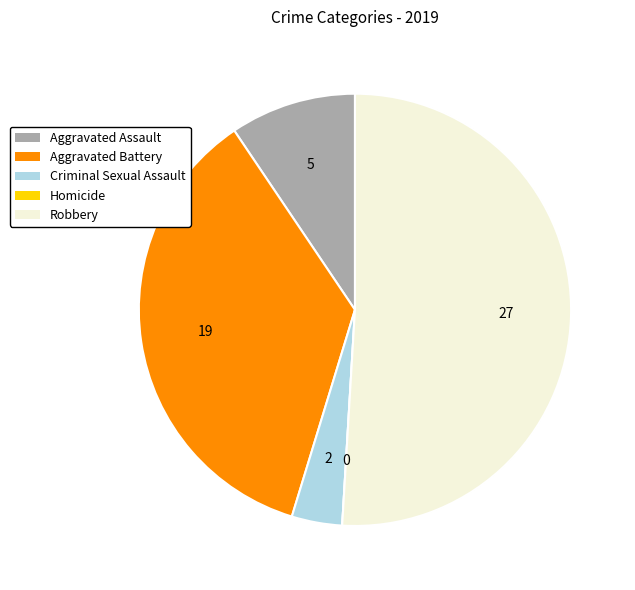

Which category has the biggest portion of the pie?

Robbery